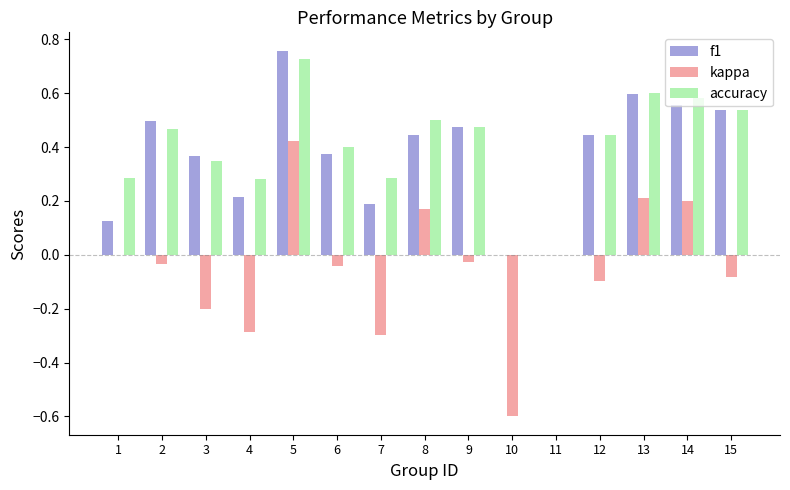

Are the bars horizontal?

No